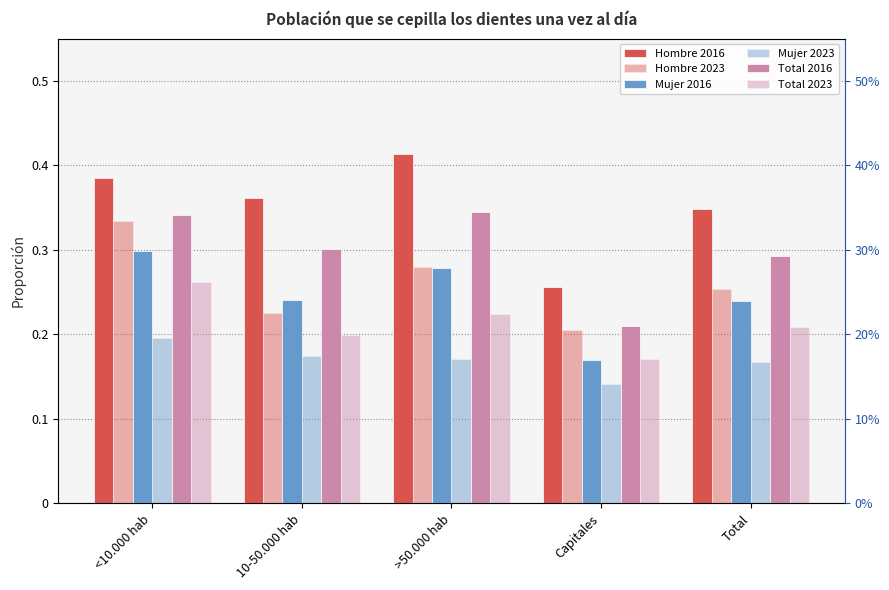

Count the number of categories in the chart.

5